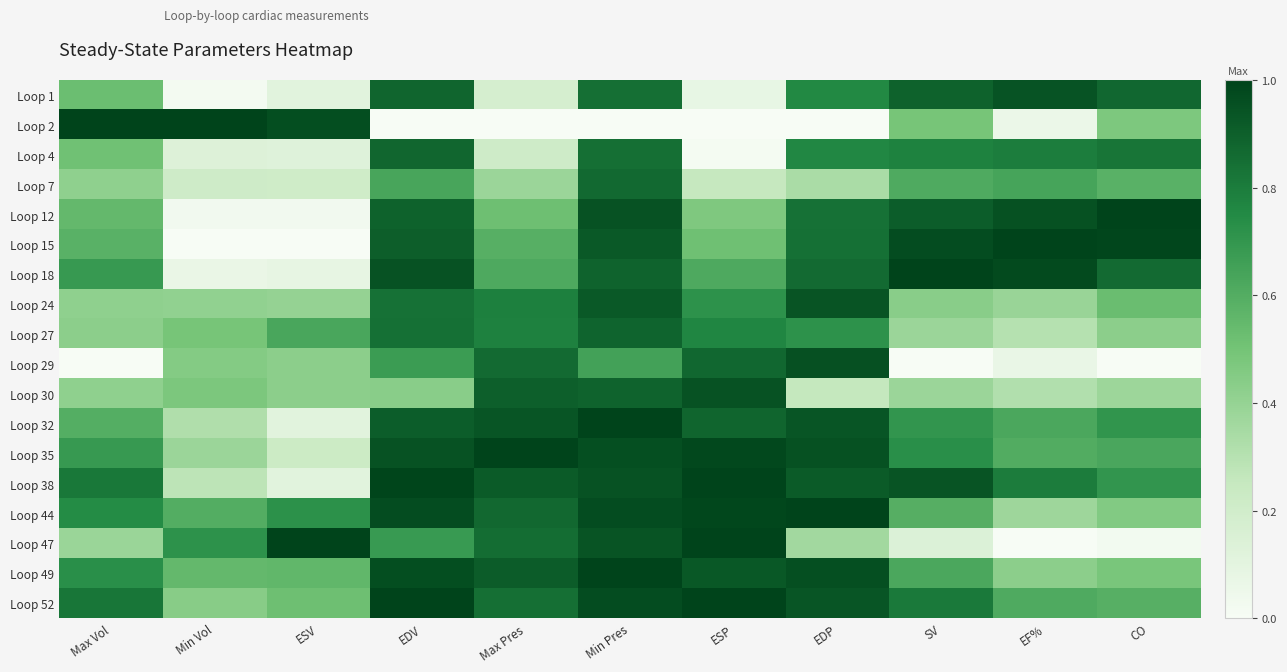

Count the number of categories in the chart.

11